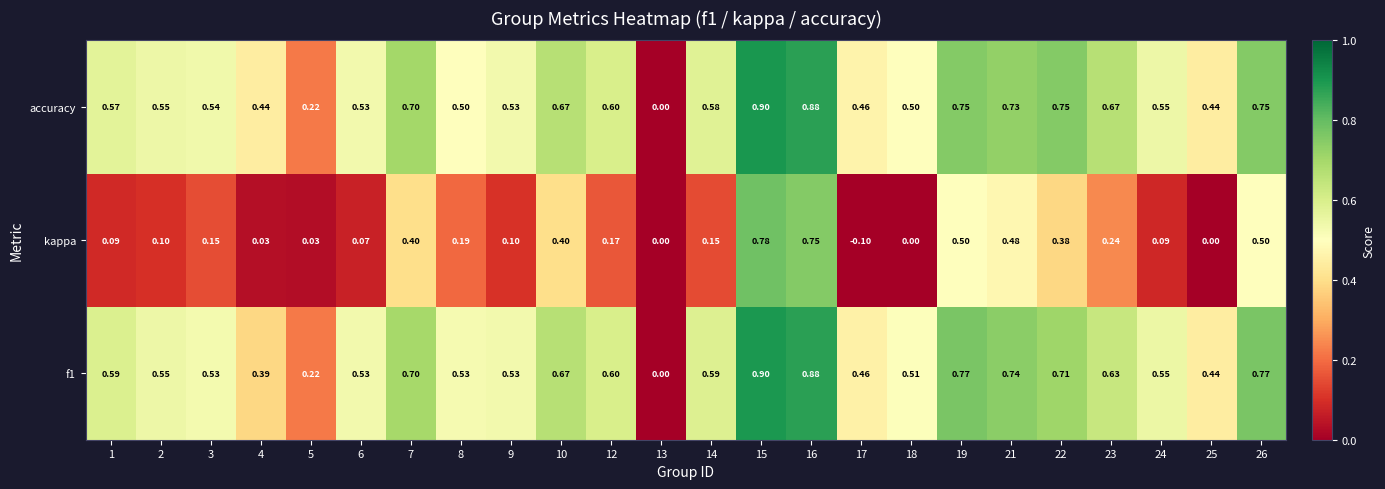

Which series has the largest total across all categories?

accuracy